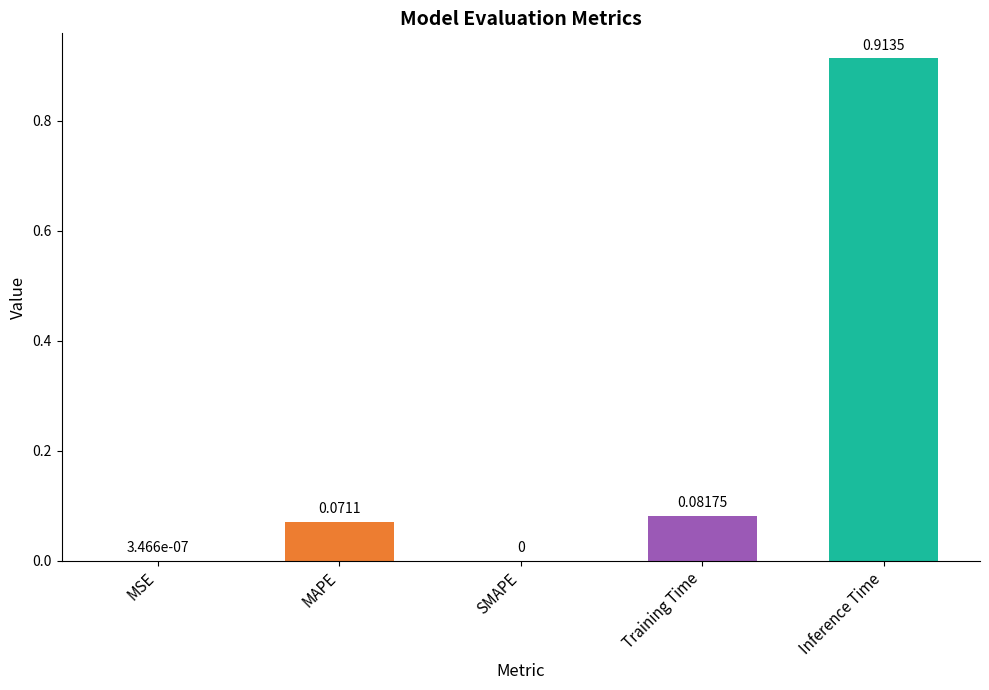

What is the change in value from SMAPE to Training Time?

+0.1